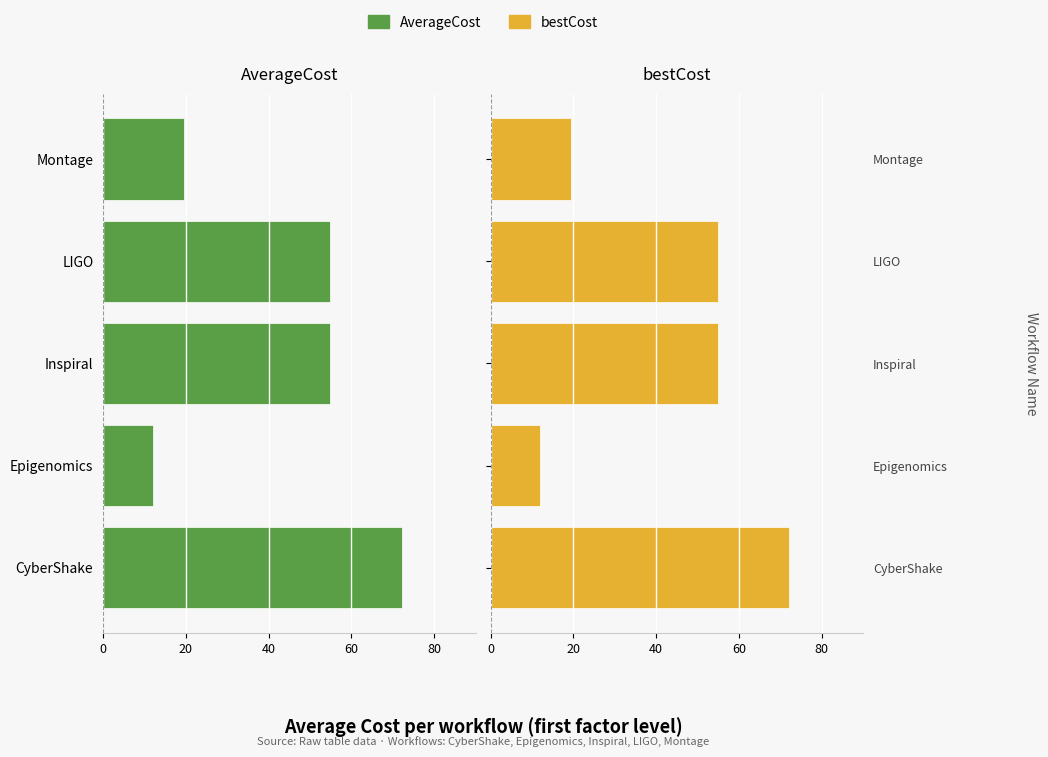

Is the value of AverageCost at LIGO greater than the value of bestCost at Montage?

No